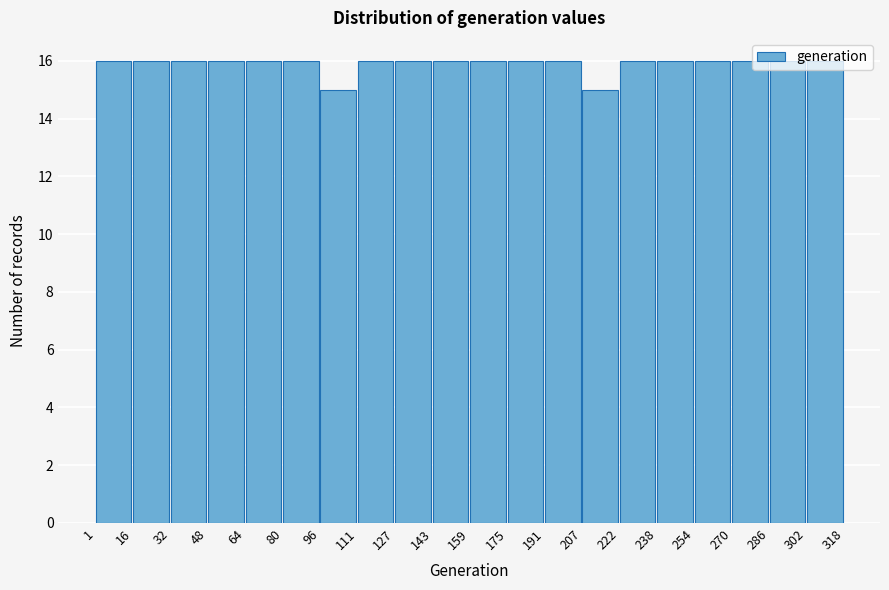

Reading left to right, list every bar in this chart as the range it spans on the x-axis followed by its height. The values are not printed on the chart, so give them approximately, as read against the axis.

1 to 16: 16
16 to 32: 16
32 to 48: 16
48 to 64: 16
64 to 80: 16
80 to 96: 16
96 to 111: 15
111 to 127: 16
127 to 143: 16
143 to 159: 16
159 to 175: 16
175 to 191: 16
191 to 207: 16
207 to 222: 15
222 to 238: 16
238 to 254: 16
254 to 270: 16
270 to 286: 16
286 to 302: 16
302 to 318: 16